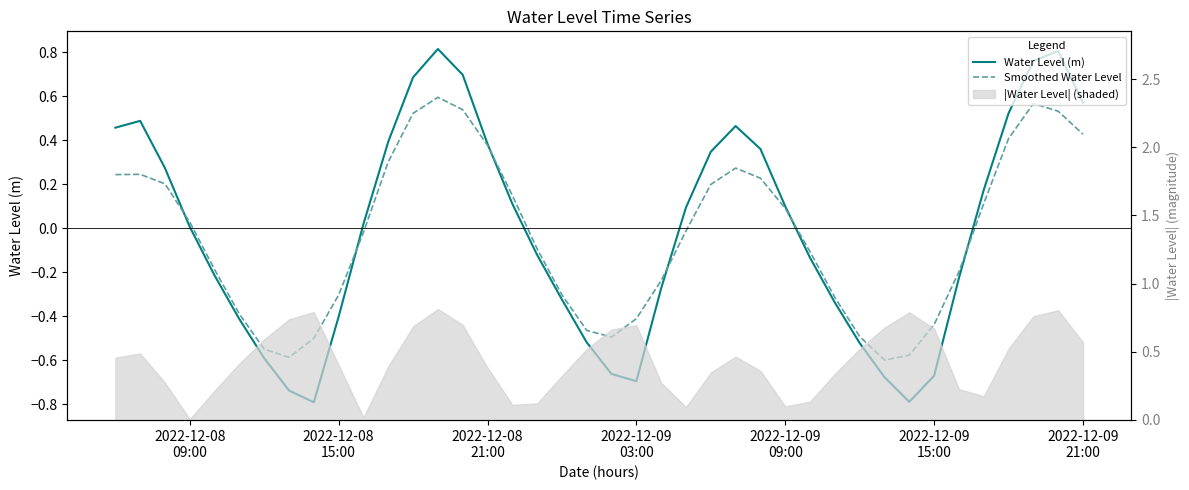

True or false: Water Level (m) and Smoothed Water Level cross at least once.

True